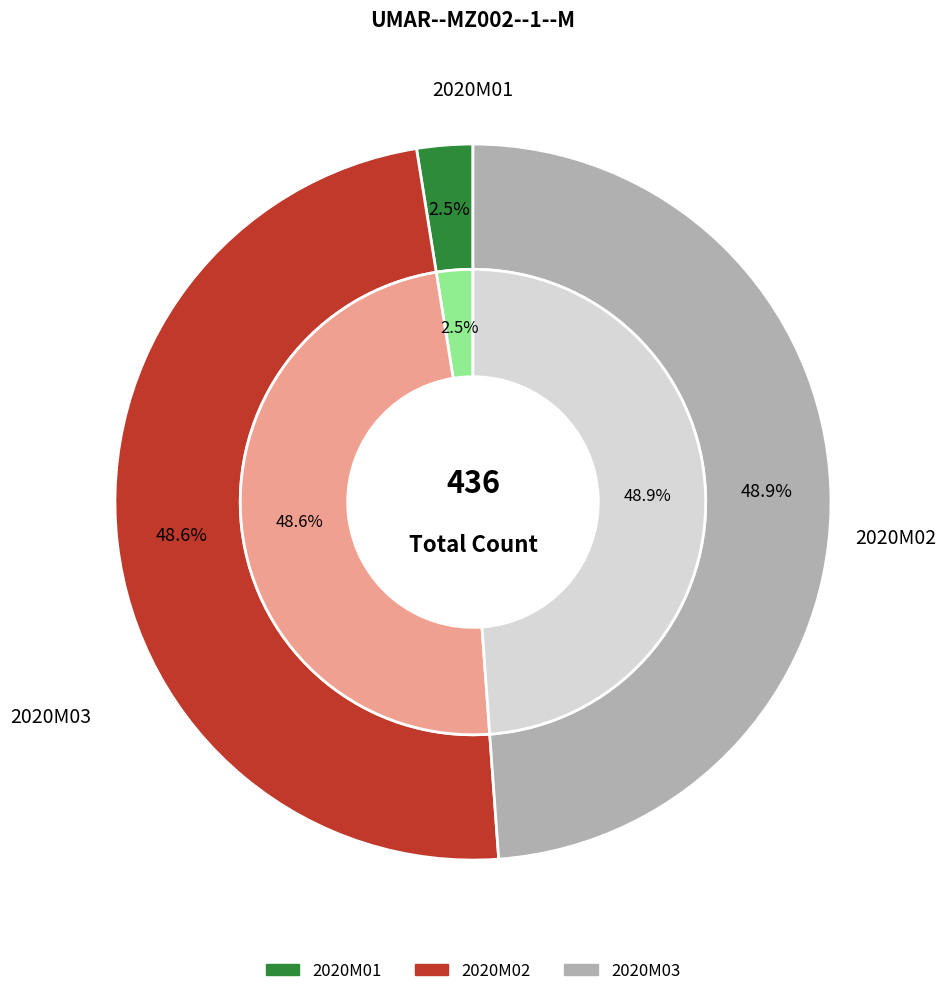

Rank the categories by value from highest to lowest.

2020M03, 2020M02, 2020M01